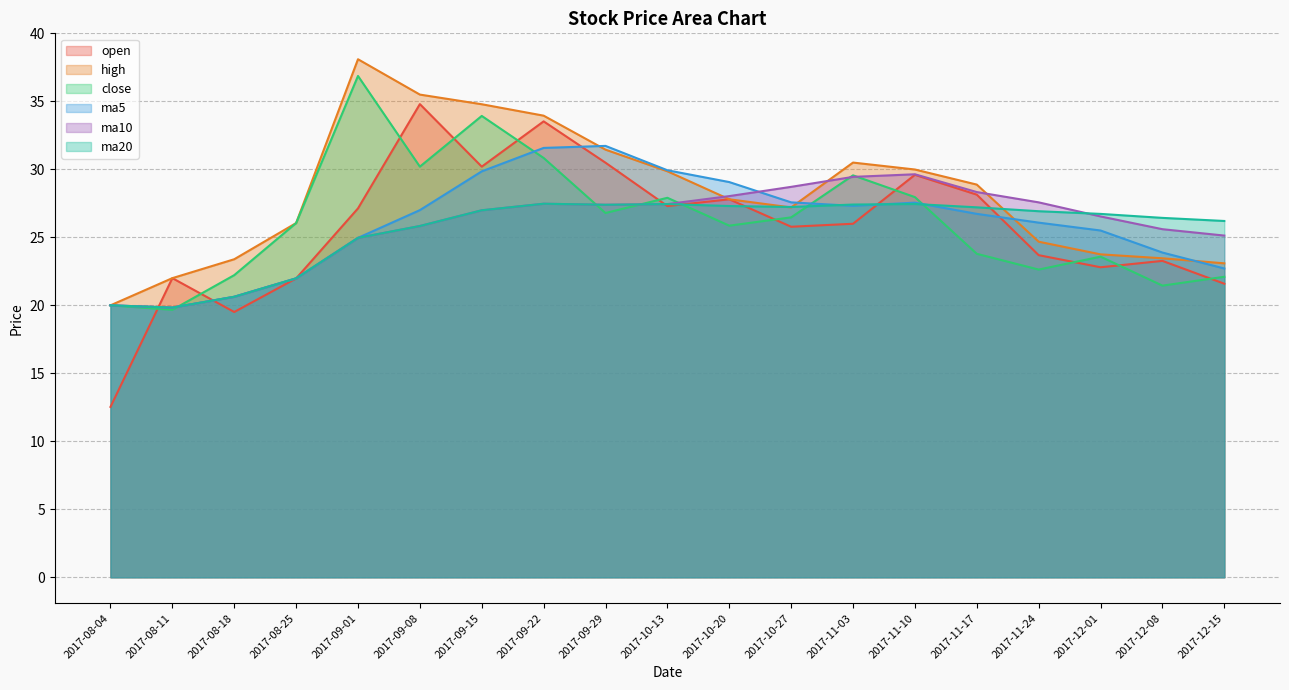

In ma10, how many points are higher than both neighbors (excluding endpoints)?

2